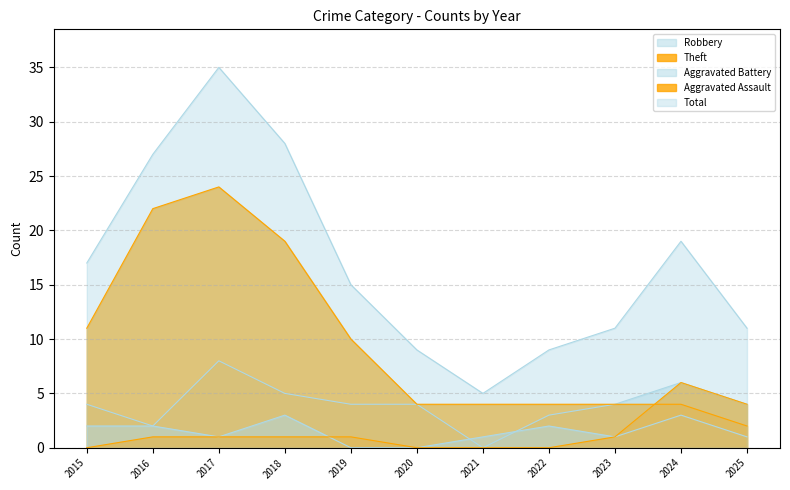

What is the difference between the second highest and minimum values in the Robbery series?

6